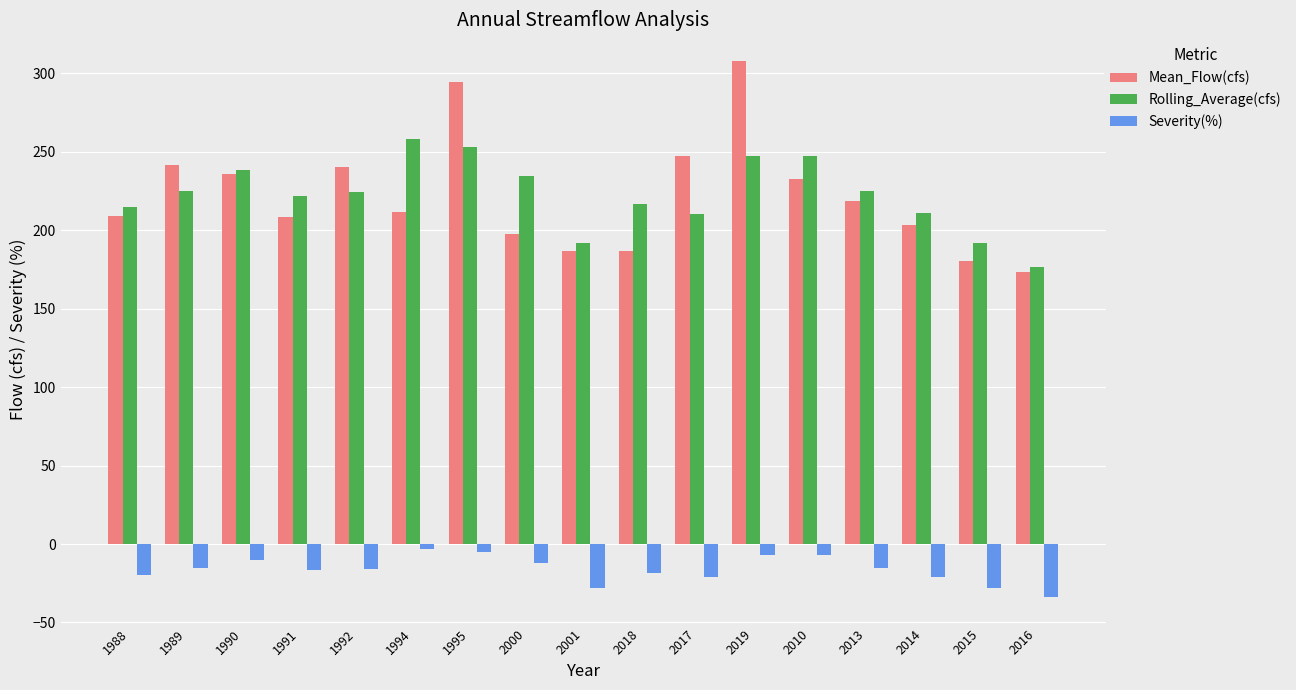

The Mean_Flow(cfs) series shows 173.2 at 2016. True or false?

True